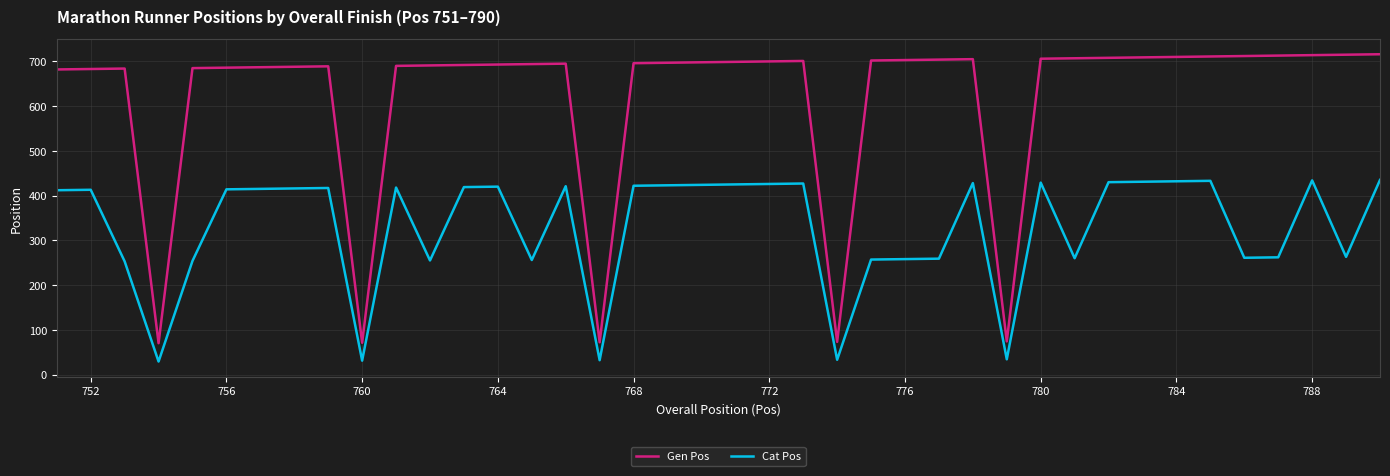

Rank the series by their maximum value, from lowest to highest.

Cat Pos, Gen Pos